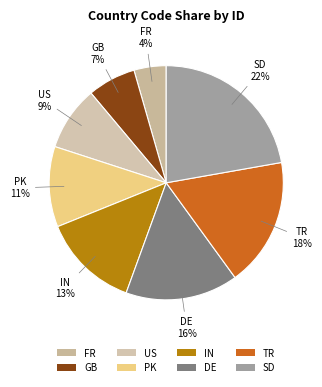

How many slices are in this pie chart?

8